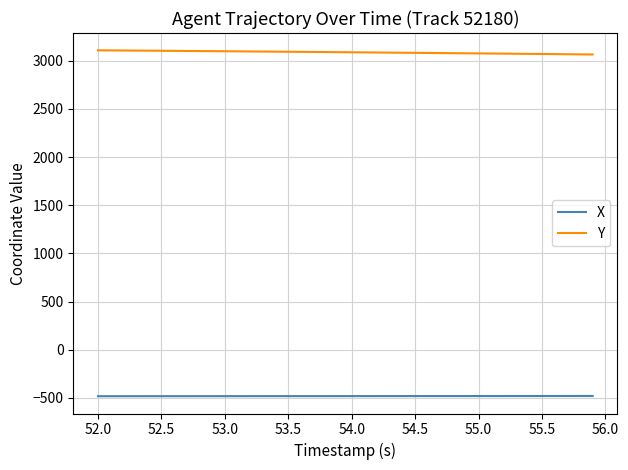

What is the maximum value for Y?

3108.6